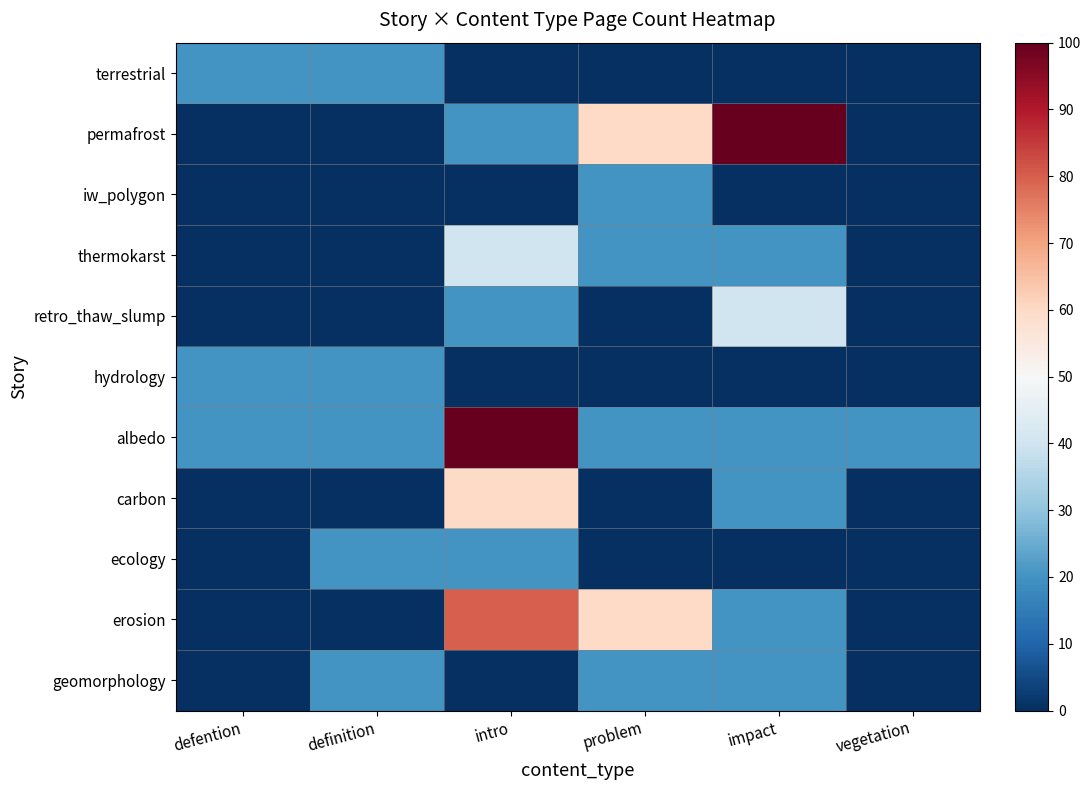

What is the difference between the highest and lowest values at problem?

60